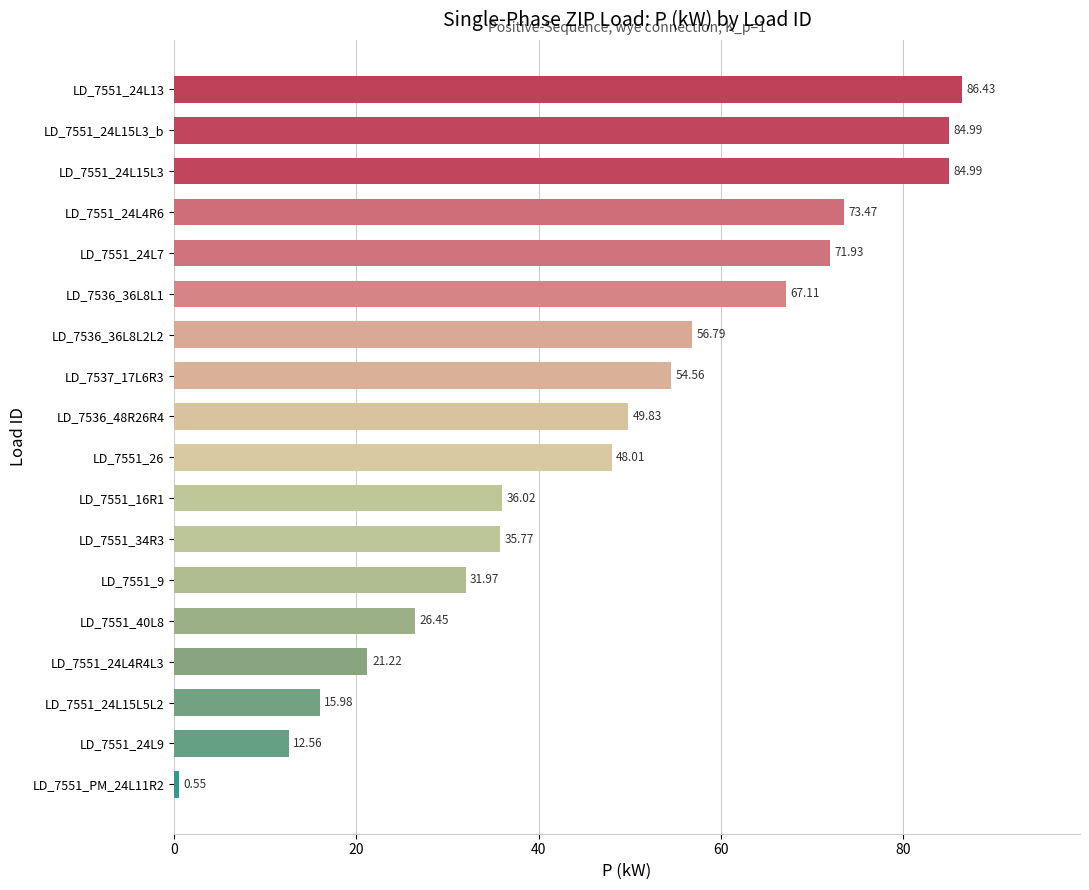

What is the ratio of the value at LD_7551_24L15L3 to the value at LD_7551_24L7?

1.2